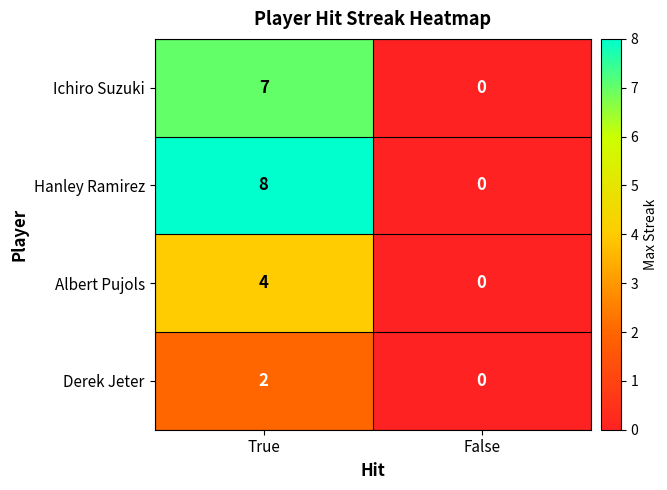

Between True and False, which series saw the biggest shift?

Hanley Ramirez